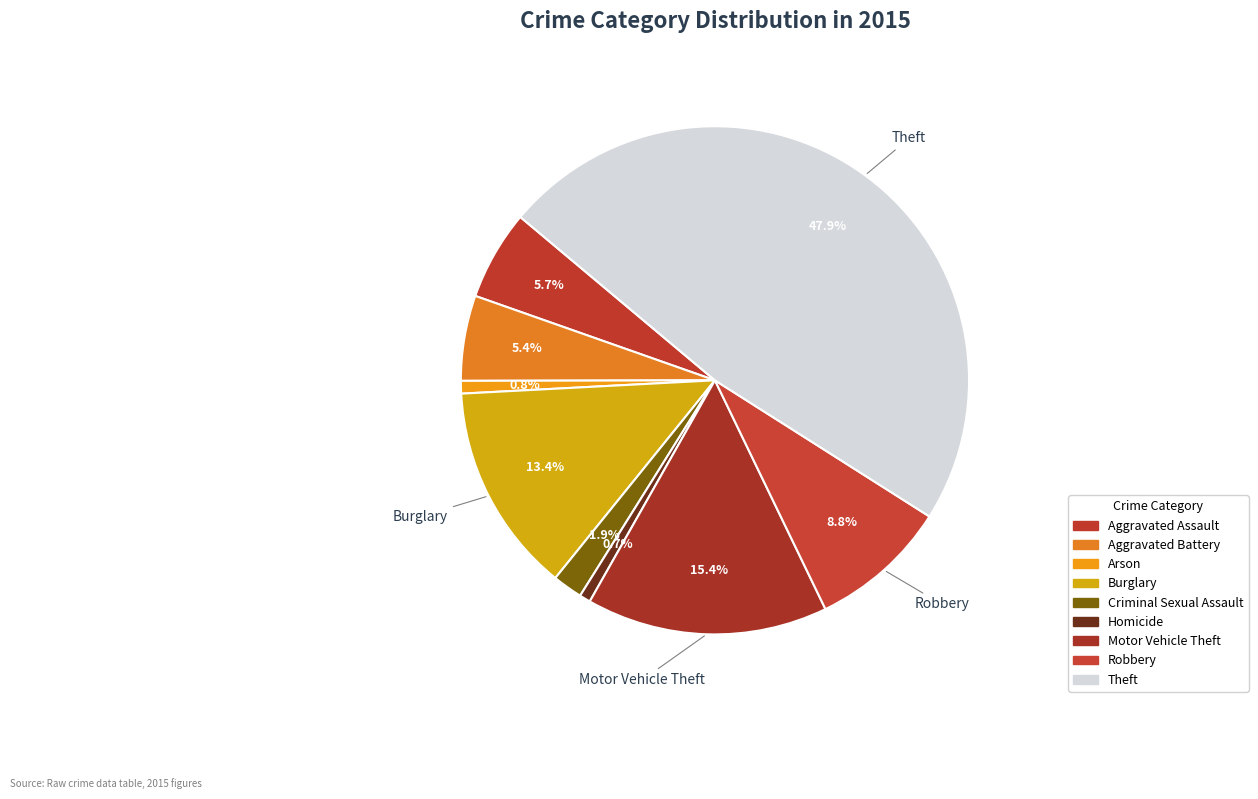

What is the change in value from Aggravated Assault to Theft?

+420